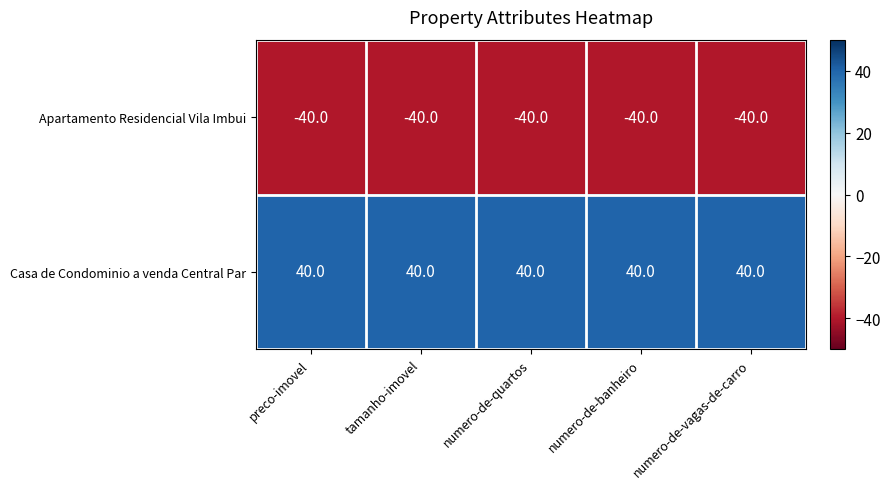

What is the difference between the highest and lowest values at numero-de-vagas-de-carro?

80